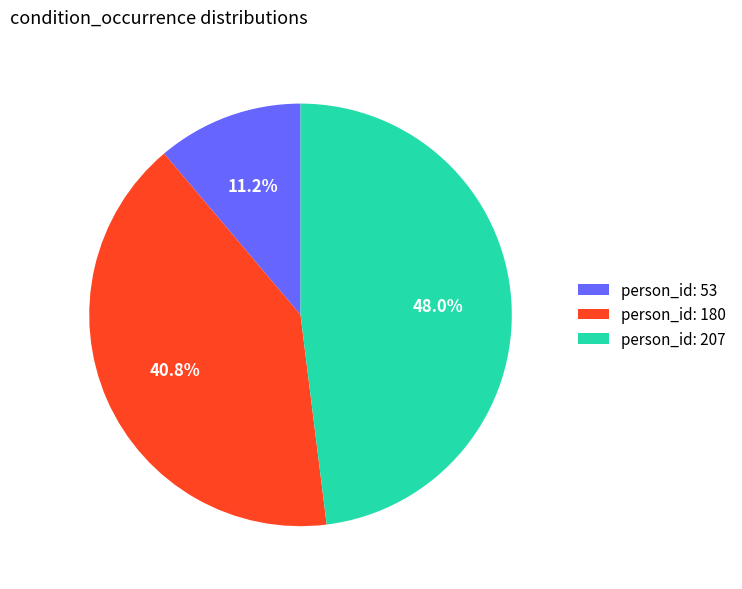

Rank the categories by value from highest to lowest.

person_id: 207, person_id: 180, person_id: 53